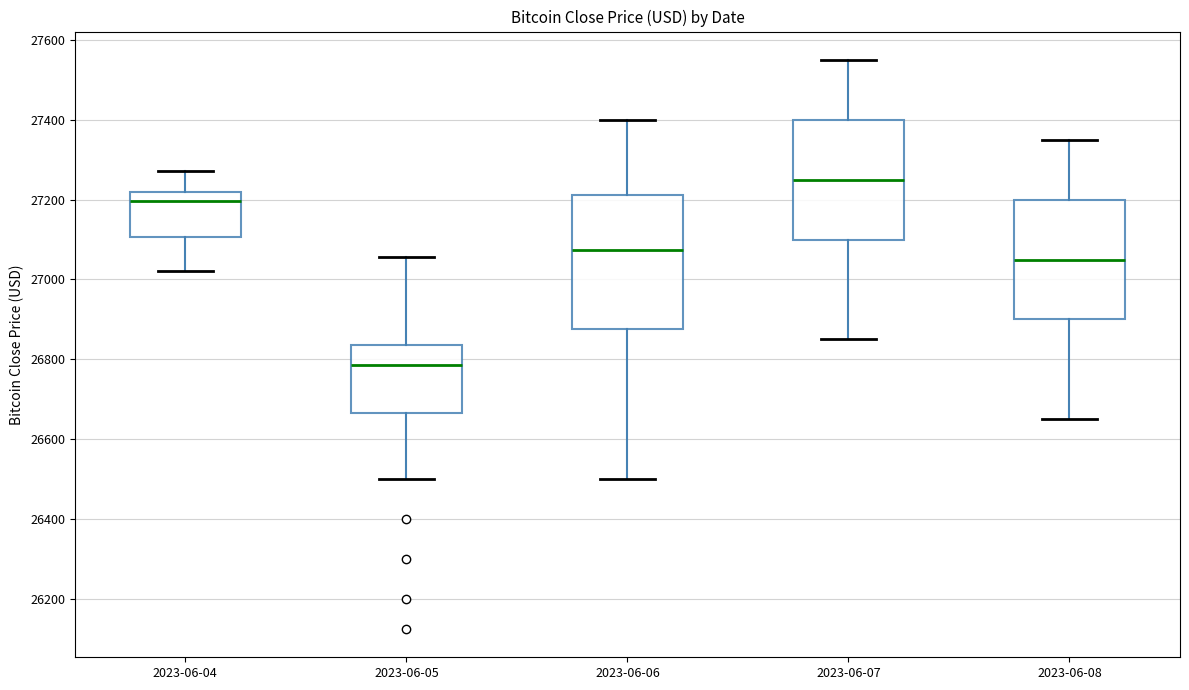

Which box is the tallest, from its lower edge to its upper edge?

2023-06-06